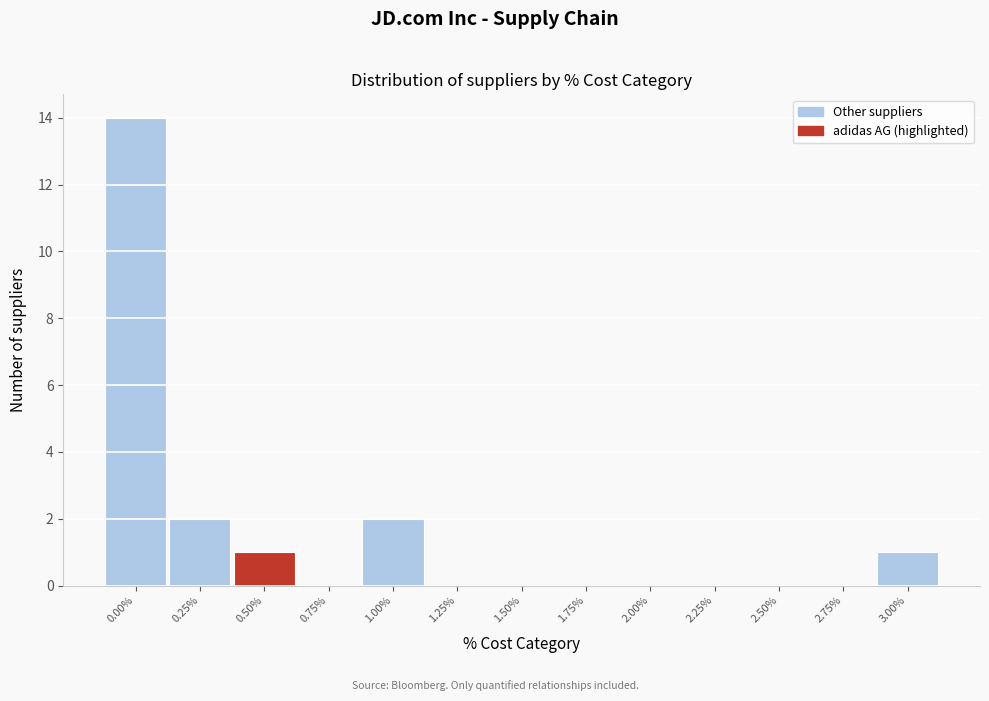

Reading left to right, transcribe all the data shown in this chart.

0.00%=14	0.25%=2	0.50%=1	0.75%=0	1.00%=2	1.25%=0	1.50%=0	1.75%=0	2.00%=0	2.25%=0	2.50%=0	2.75%=0	3.00%=1